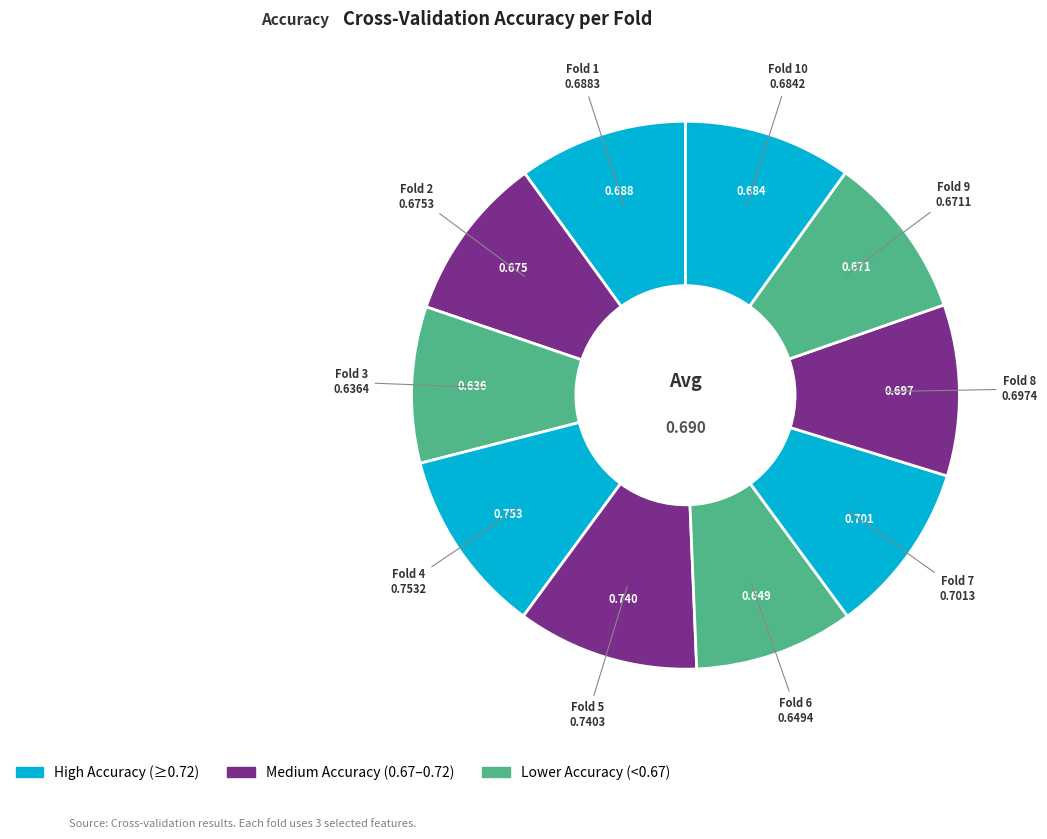

Count the number of slices in the pie.

10